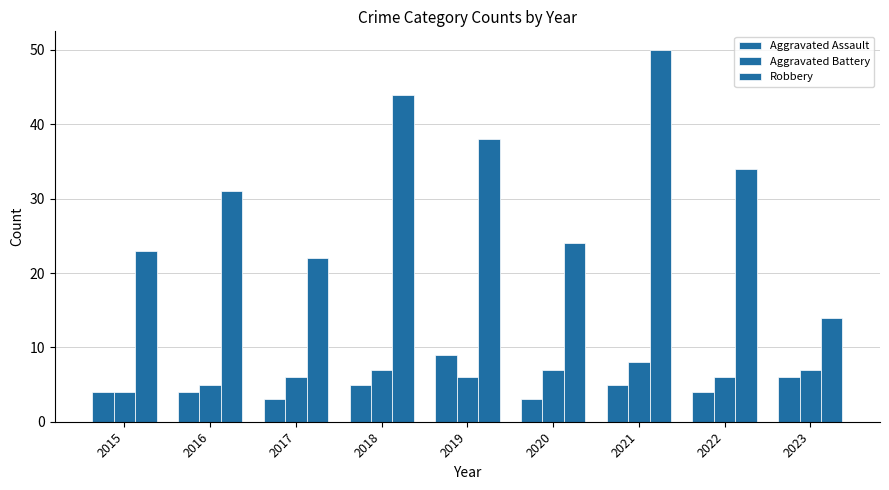

Rank the series by their maximum value, from lowest to highest.

Aggravated Battery, Aggravated Assault, Robbery